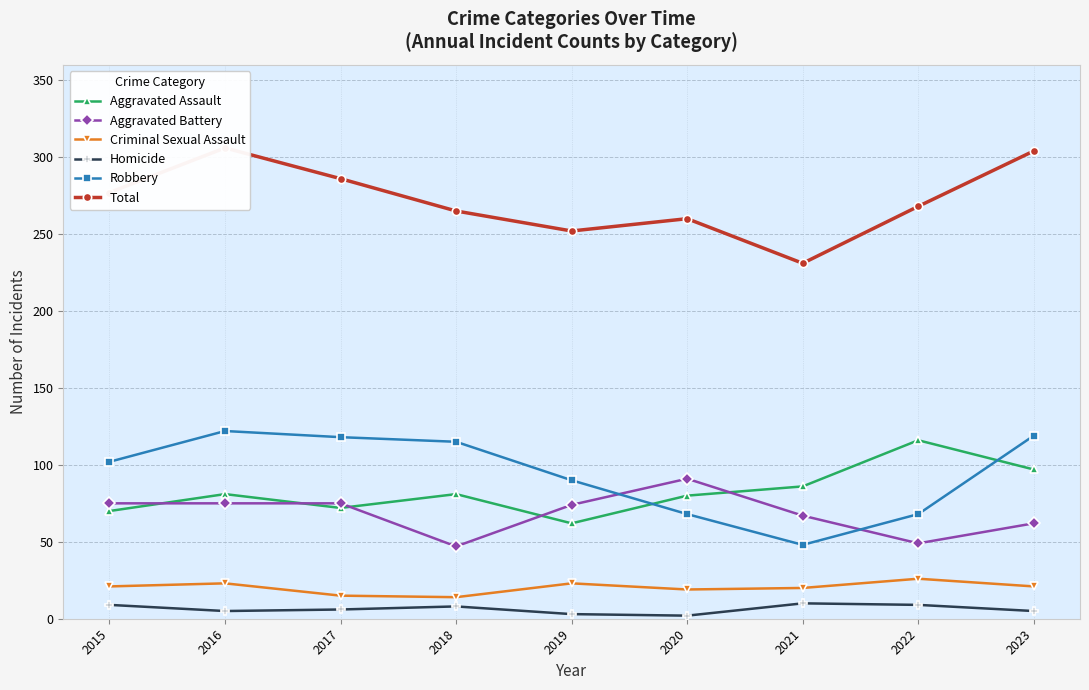

How many times do Aggravated Battery and Aggravated Assault cross each other?

5